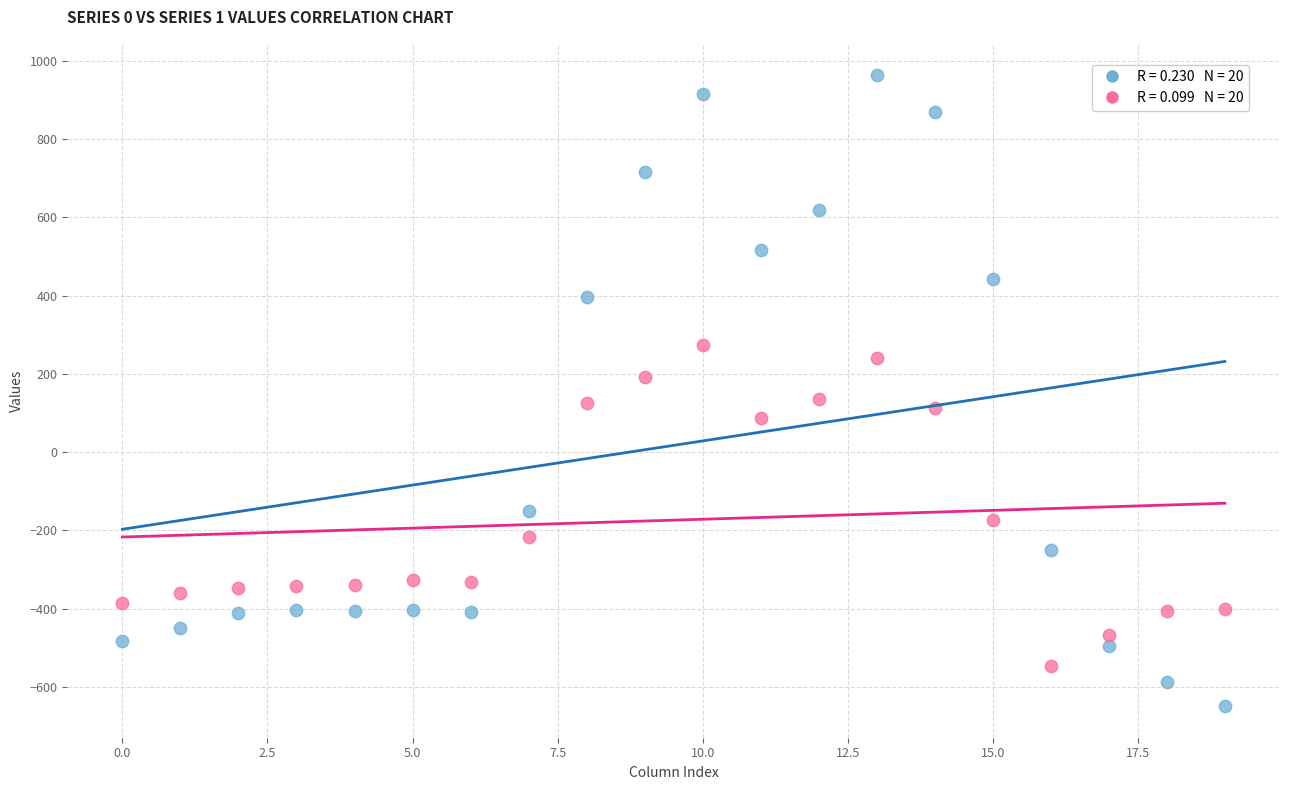

Across all data points, what is the range of Y values (max minus min)?

1611.9